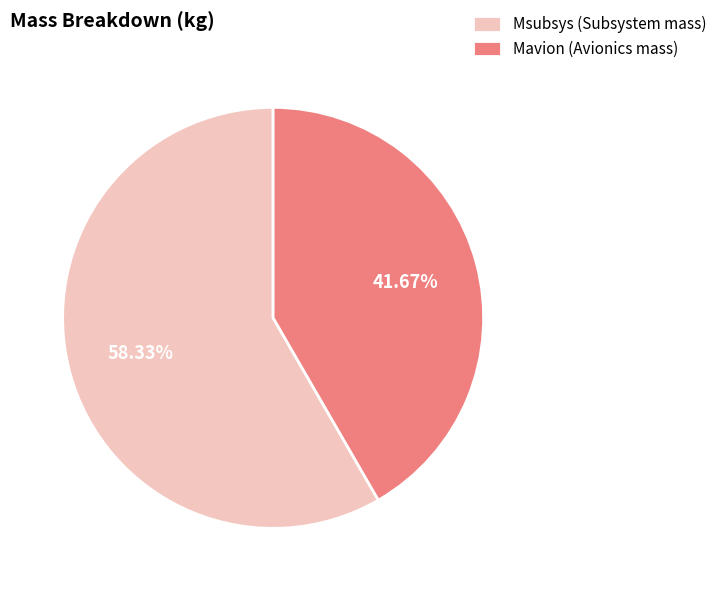

What is the total percentage of Msubsys (Subsystem mass) and Mavion (Avionics mass)?

100.0%